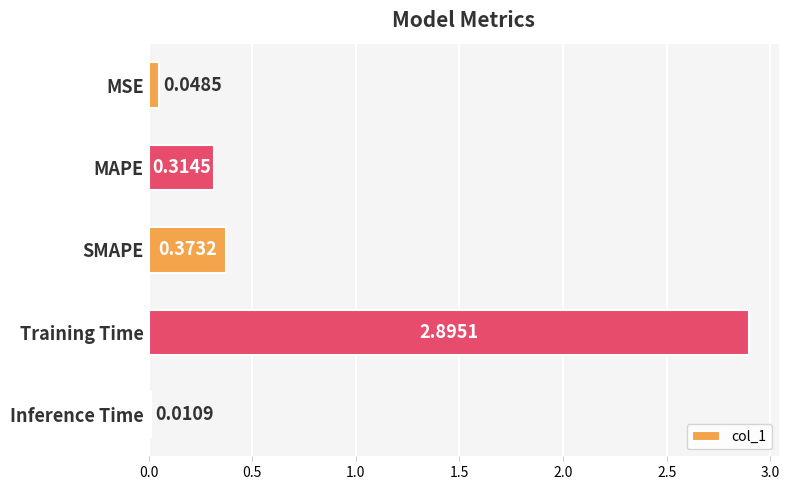

At which label is the value closest to 1?

SMAPE